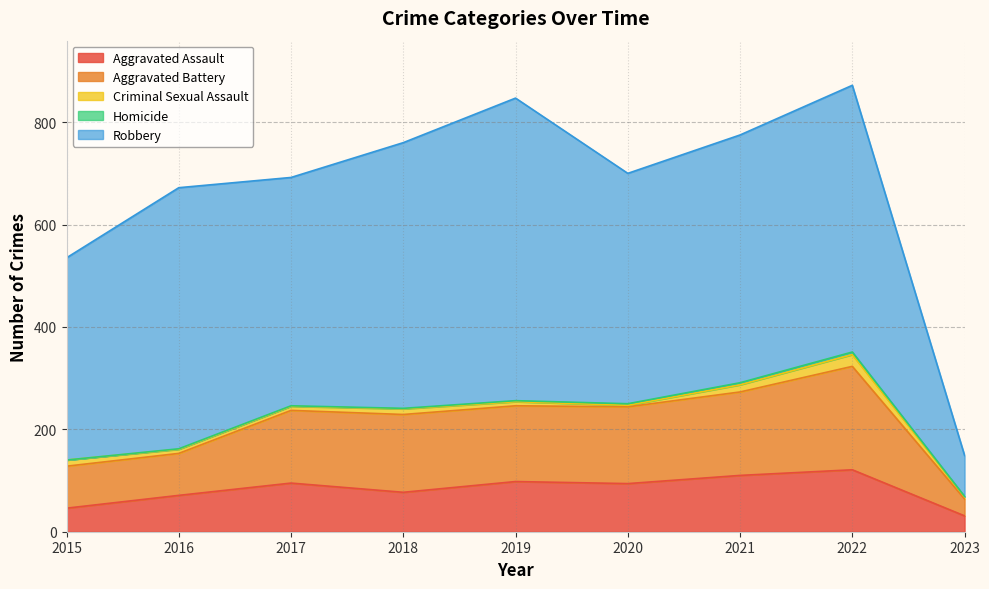

True or false: Aggravated Battery and Homicide intersect in this chart.

False